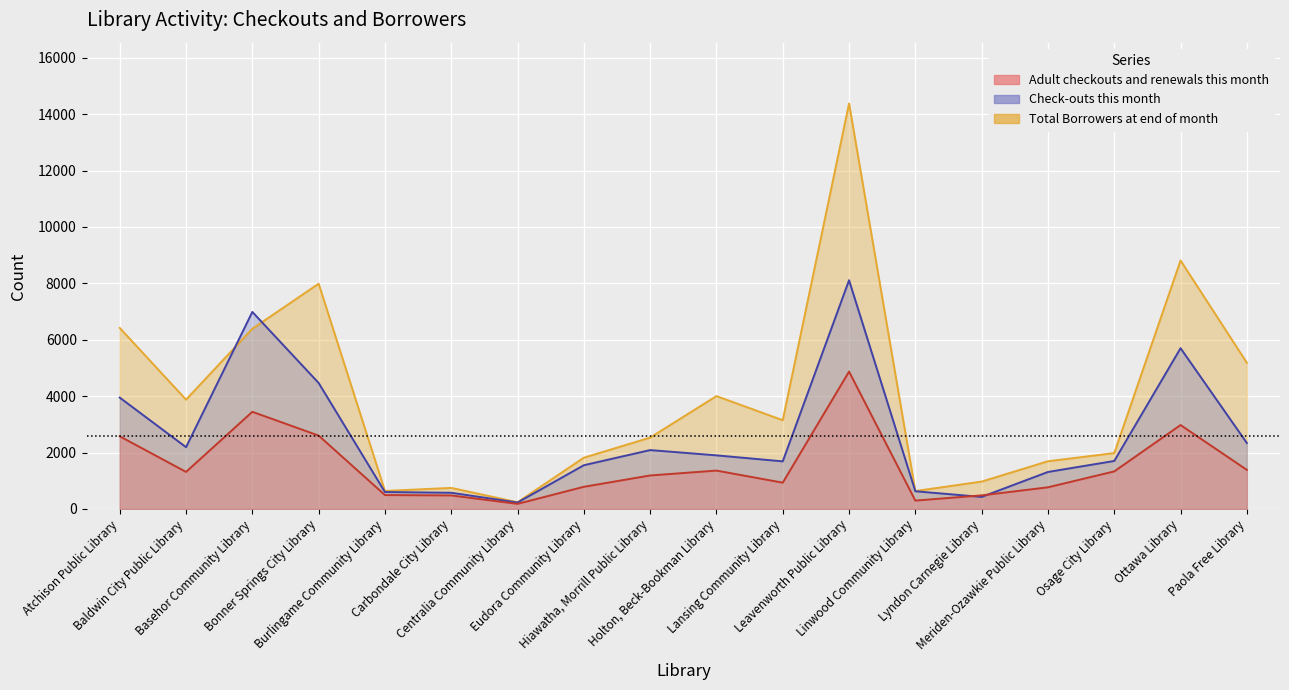

Reading left to right, transcribe all the data shown in this chart.

Check-outs this month: Atchison Public Library=3949	Baldwin City Public Library=2191	Basehor Community Library=6987	Bonner Springs City Library=4468	Burlingame Community Library=601	Carbondale City Library=575	Centralia Community Library=228	Eudora Community Library=1551	Hiawatha, Morrill Public Library=2088	Holton, Beck-Bookman Library=1901	Lansing Community Library=1688	Leavenworth Public Library=8111	Linwood Community Library=628	Lyndon Carnegie Library=427	Meriden-Ozawkie Public Library=1312	Osage City Library=1702	Ottawa Library=5701	Paola Free Library=2339
Adult checkouts and renewals this month: Atchison Public Library=2576	Baldwin City Public Library=1314	Basehor Community Library=3445	Bonner Springs City Library=2602	Burlingame Community Library=493	Carbondale City Library=480	Centralia Community Library=181	Eudora Community Library=786	Hiawatha, Morrill Public Library=1188	Holton, Beck-Bookman Library=1361	Lansing Community Library=932	Leavenworth Public Library=4871	Linwood Community Library=297	Lyndon Carnegie Library=482	Meriden-Ozawkie Public Library=768	Osage City Library=1332	Ottawa Library=2976	Paola Free Library=1386
Total Borrowers at end of month: Atchison Public Library=6420	Baldwin City Public Library=3876	Basehor Community Library=6390	Bonner Springs City Library=7988	Burlingame Community Library=639	Carbondale City Library=747	Centralia Community Library=239	Eudora Community Library=1819	Hiawatha, Morrill Public Library=2530	Holton, Beck-Bookman Library=4003	Lansing Community Library=3147	Leavenworth Public Library=14378	Linwood Community Library=636	Lyndon Carnegie Library=971	Meriden-Ozawkie Public Library=1692	Osage City Library=1982	Ottawa Library=8811	Paola Free Library=5184